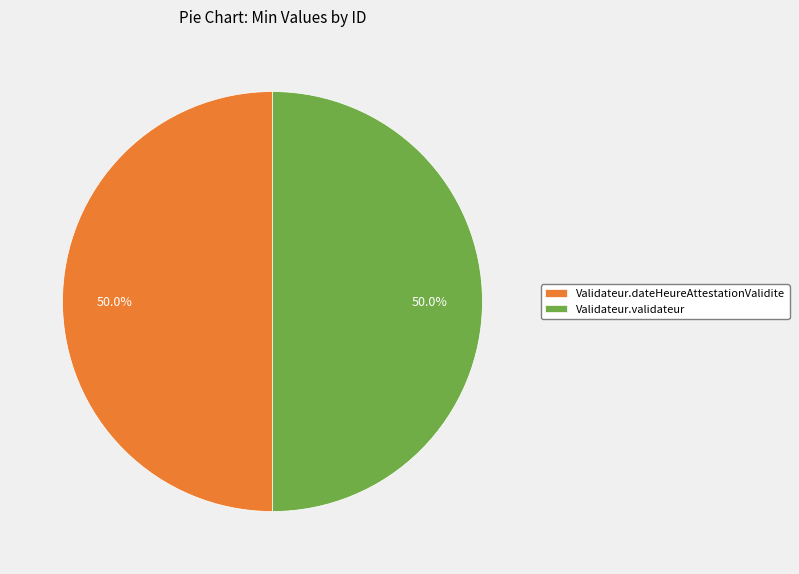

To the nearest percent, what portion does Validateur.validateur represent?

50%